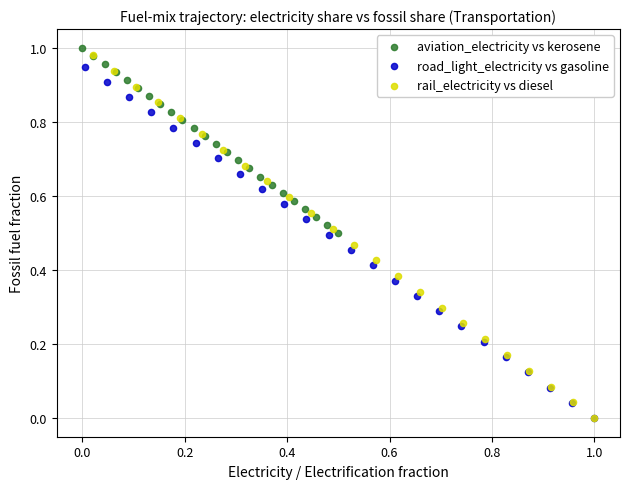

Which series has the widest spread of Y values?

rail_electricity vs diesel